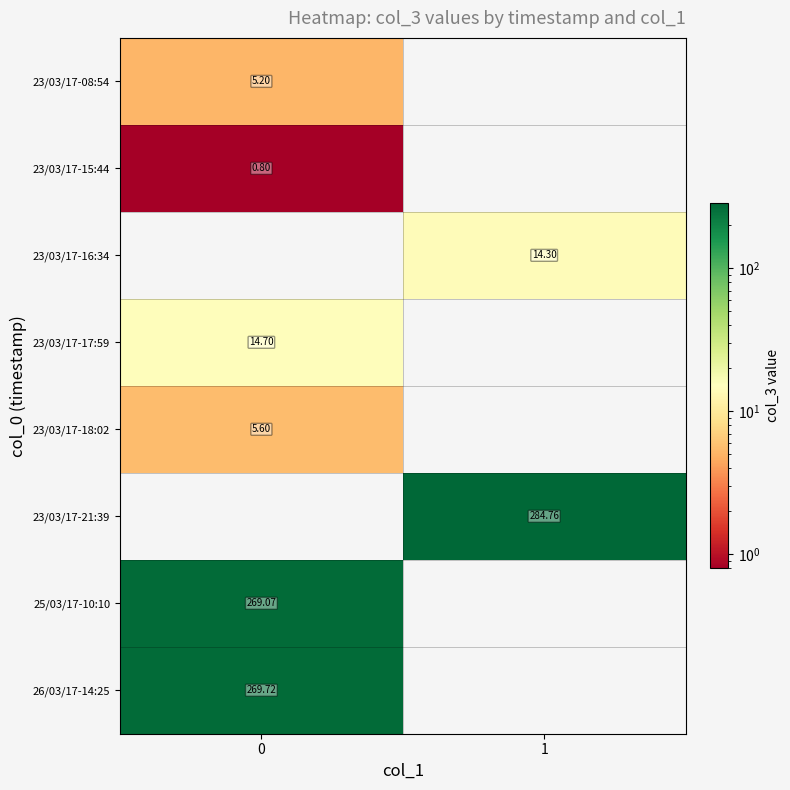

Is the value of 26/03/17-14:25 at 0 greater than the value of 23/03/17-15:44 at 0?

Yes